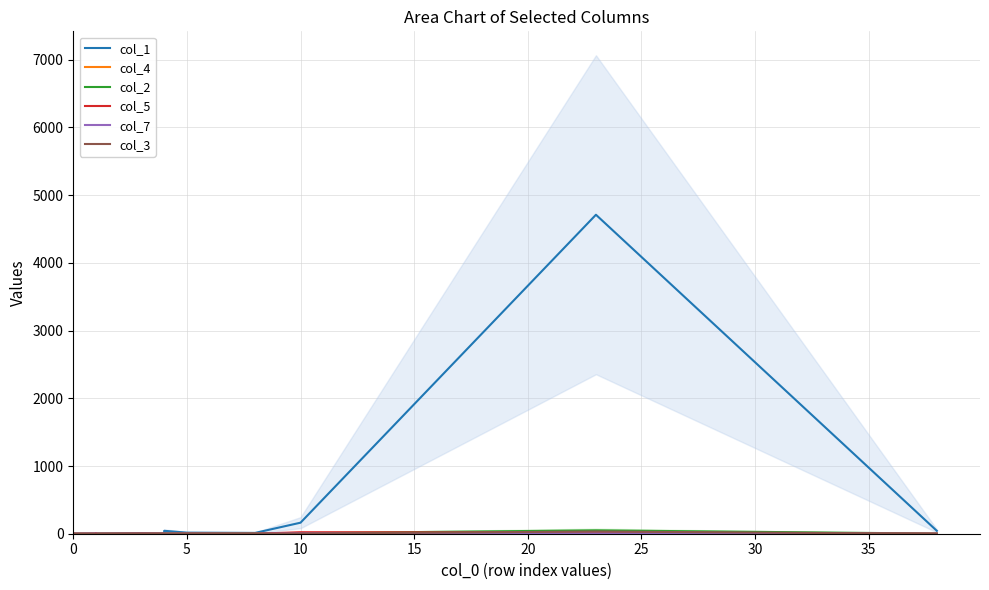

Reading left to right, transcribe all the data shown in this chart.

col_1: 5	0	3	3	3	0	3	8	0	2	0	3	10	8	43	16	12	163	4711	43
col_4: 9	0	0	0	0	0	3	1	0	1	1	0	0	6	0	0	1	2	23	0
col_2: 0	0	0	0	0	0	0	0	0	0	0	0	0	0	7	2	3	8	50	2
col_5: 1	0	0	2	0	0	1	3	0	0	0	0	3	0	2	2	0	22	17	1
col_7: 1	0	0	0	0	0	3	1	1	0	0	0	0	2	1	0	0	4	5	0
col_3: 0	0	0	0	0	0	0	0	0	0	0	0	0	1	0	0	1	2	33	0